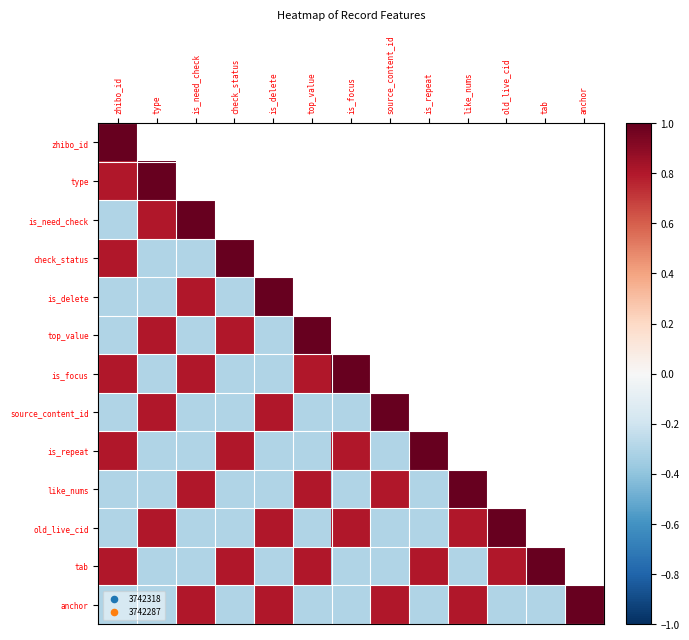

How many distinct data groups are displayed?

13